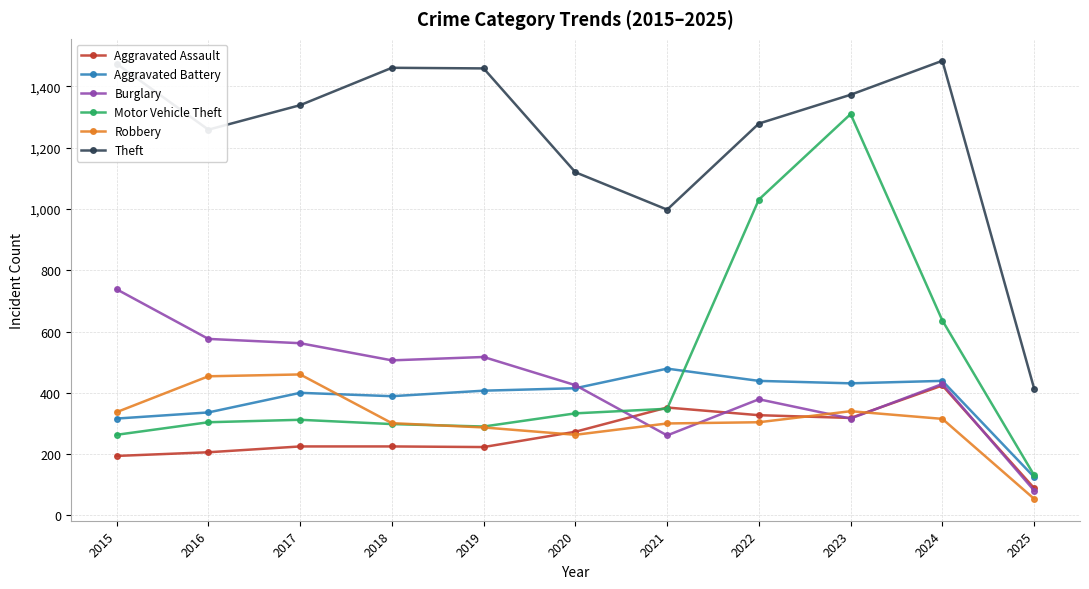

What is the sum of the Robbery values at 2023 and 2018?

641